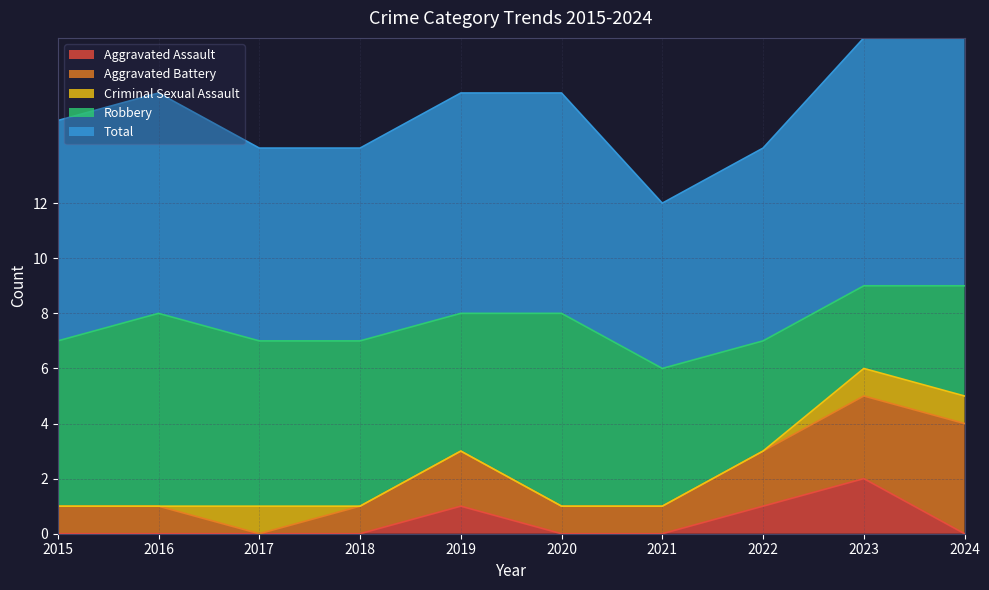

Reading right to left, extract all data points from this chart.

Aggravated Assault: 2024=0	2023=2	2022=1	2021=0	2020=0	2019=1	2018=0	2017=0	2016=0	2015=0
Aggravated Battery: 2024=4	2023=3	2022=2	2021=1	2020=1	2019=2	2018=1	2017=0	2016=1	2015=1
Criminal Sexual Assault: 2024=1	2023=1	2022=0	2021=0	2020=0	2019=0	2018=0	2017=1	2016=0	2015=0
Robbery: 2024=4	2023=3	2022=4	2021=5	2020=7	2019=5	2018=6	2017=6	2016=7	2015=6
Total: 2024=9	2023=9	2022=7	2021=6	2020=8	2019=8	2018=7	2017=7	2016=8	2015=8